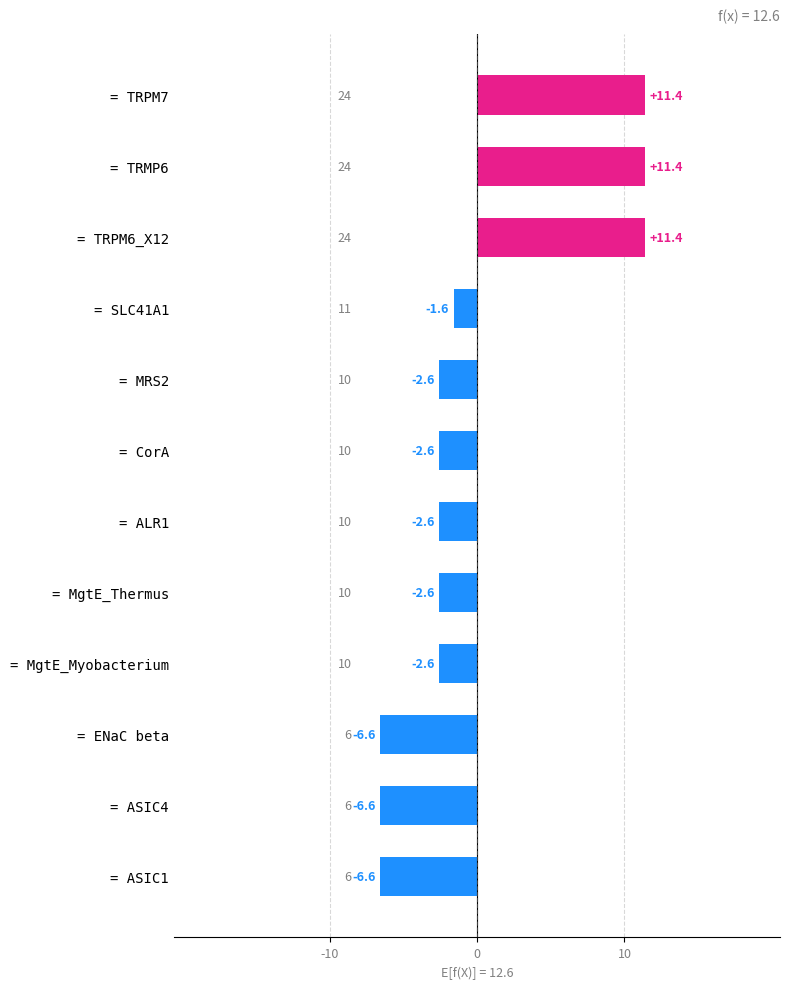

What is the smallest value displayed?

-6.6